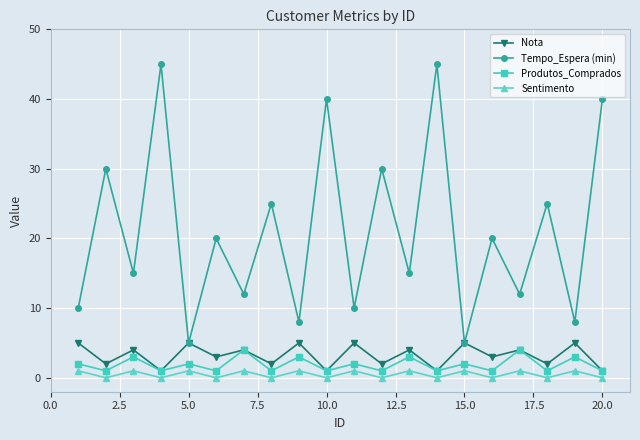

How many values in the Sentimento series are below 1?

10